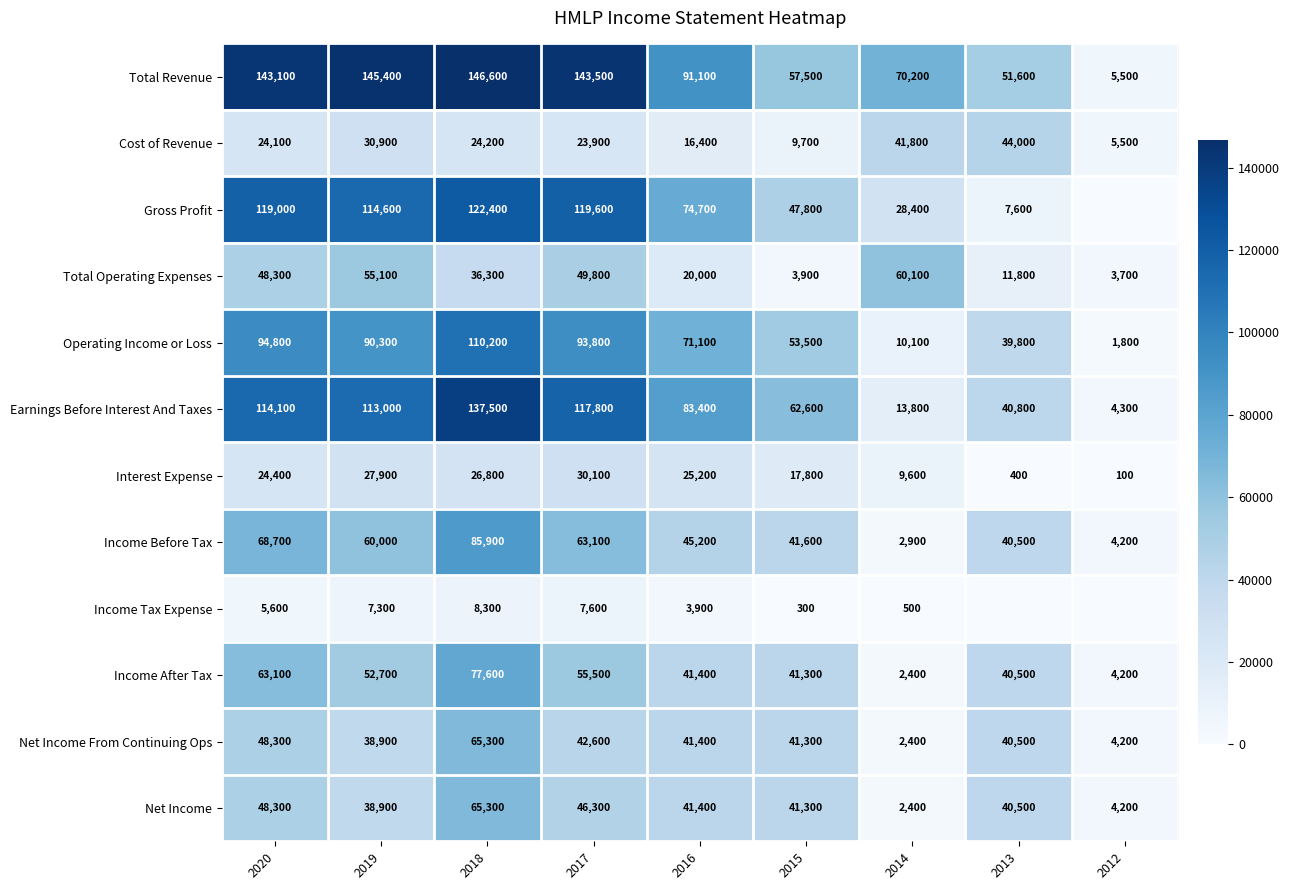

At 2017, list the series in order from largest to smallest.

Total Revenue, Gross Profit, Earnings Before Interest And Taxes, Operating Income or Loss, Income Before Tax, Income After Tax, Total Operating Expenses, Net Income, Net Income From Continuing Ops, Interest Expense, Cost of Revenue, Income Tax Expense